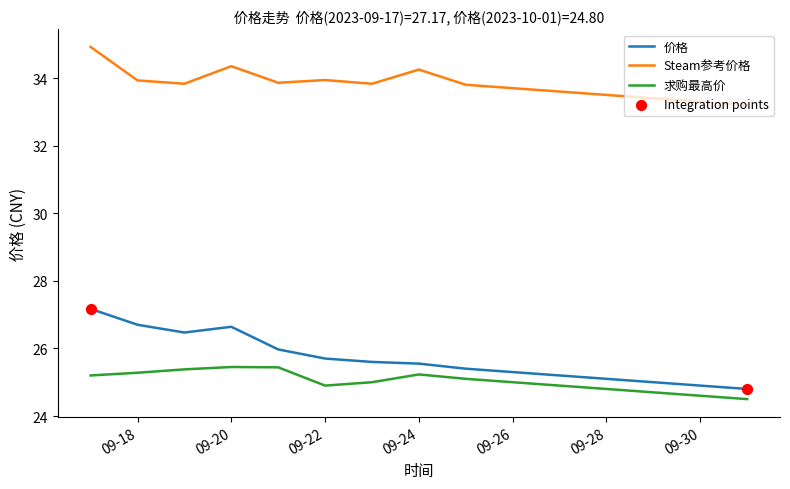

At how many categories does at least one series exceed 28?

15